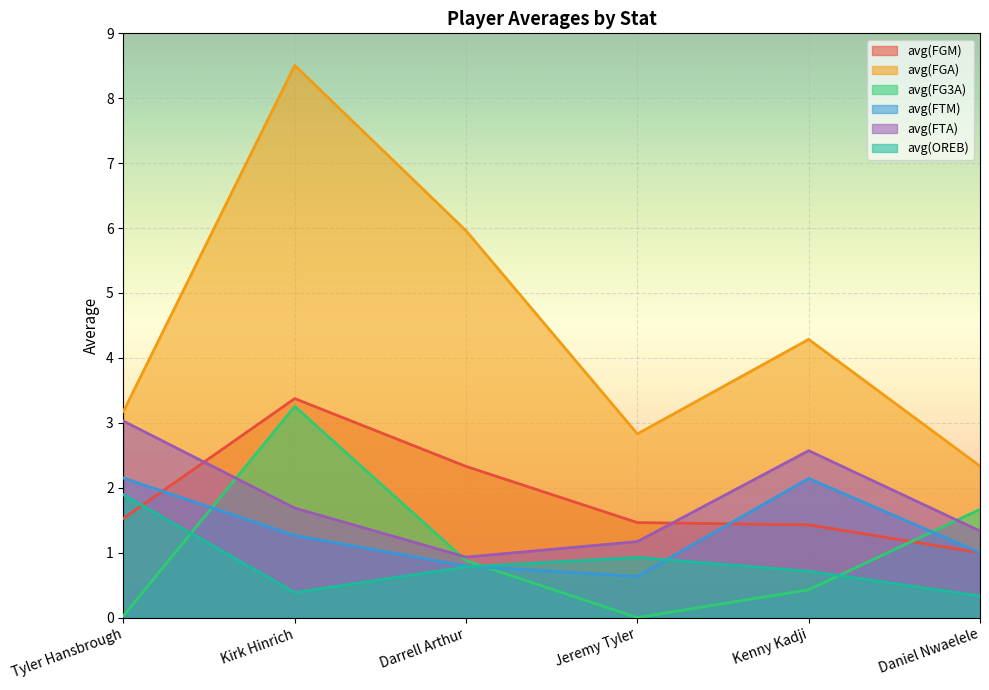

What is the difference between the highest and lowest values at Daniel Nwaelele?

2.0